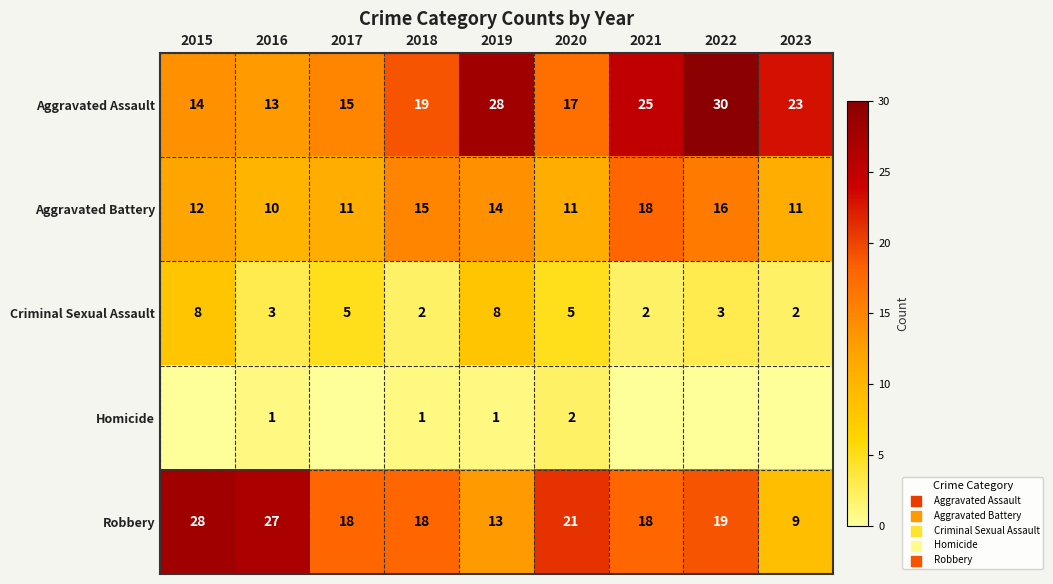

At 2016, list the series in order from largest to smallest.

Robbery, Aggravated Assault, Aggravated Battery, Criminal Sexual Assault, Homicide